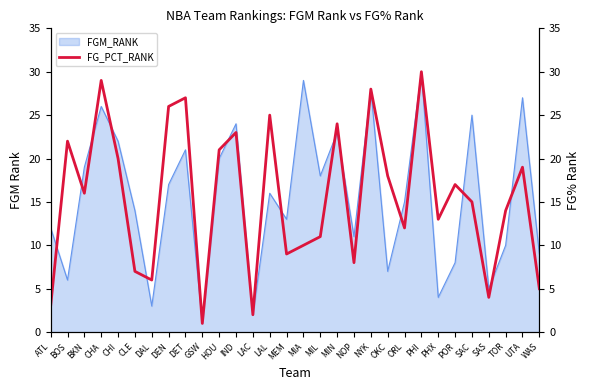

What is the label of the 12th point from the left?

IND